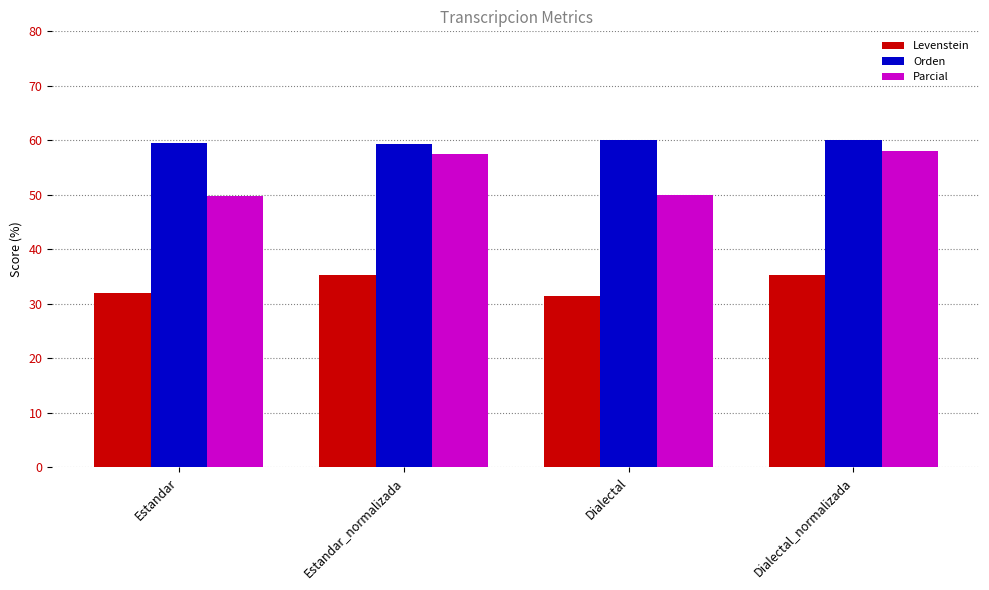

Between Estandar_normalizada and Dialectal, which series saw the biggest shift?

Parcial